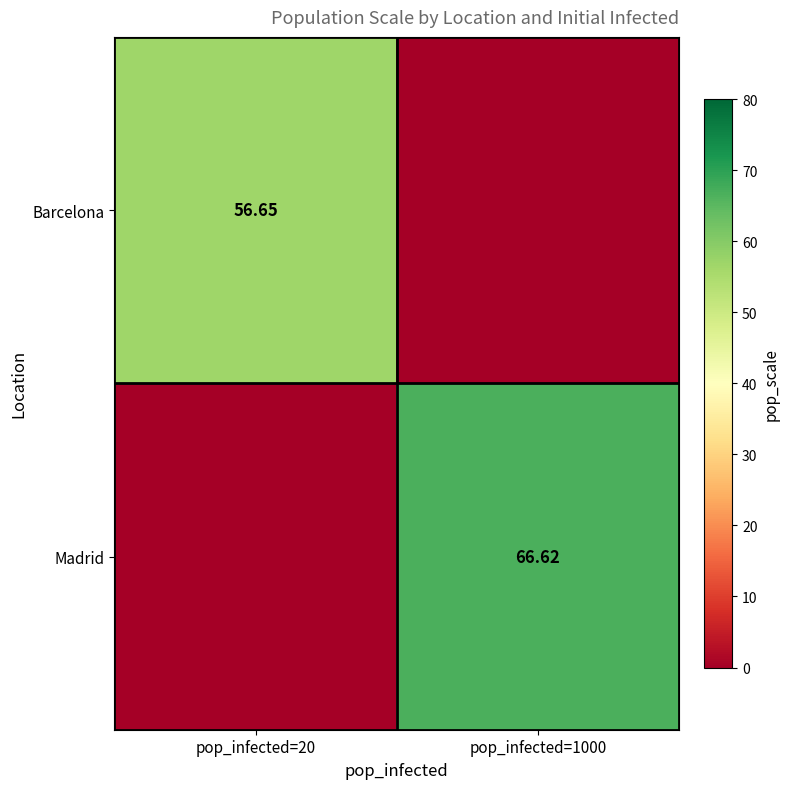

What is the difference between the highest and lowest values at pop_infected=20?

56.6